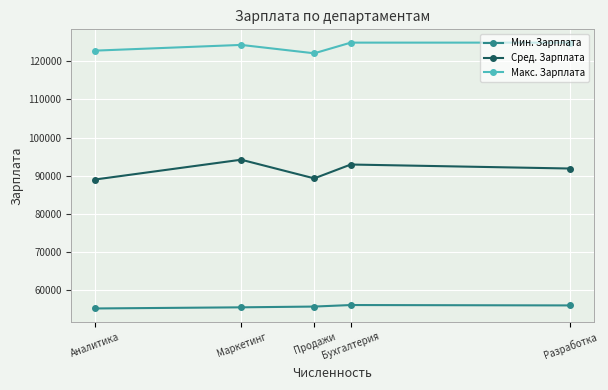

At which category does Макс. Зарплата reach its first local valley?

Продажи